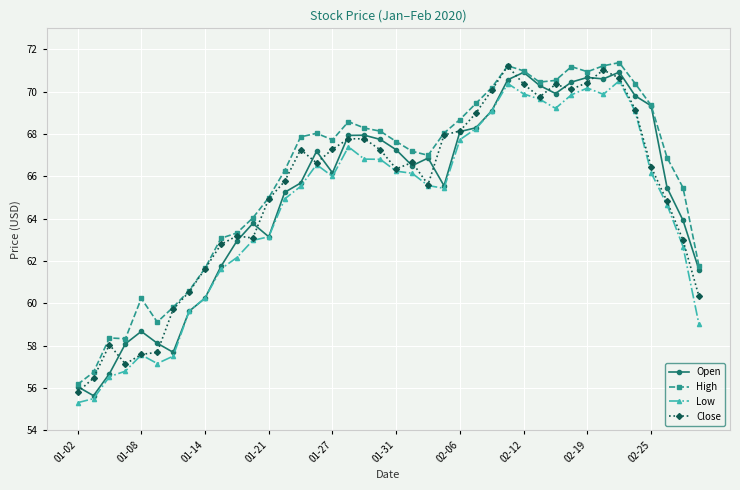

What is the smallest value displayed?

55.3